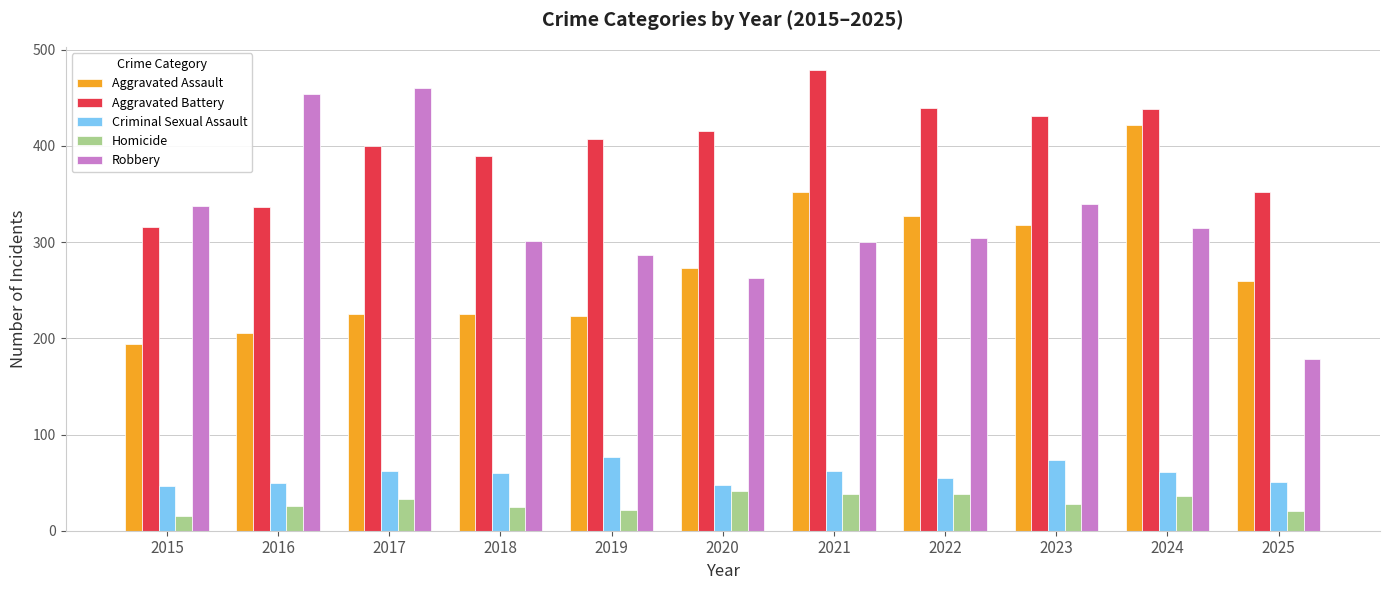

Which category has the lowest value across all series?

2015